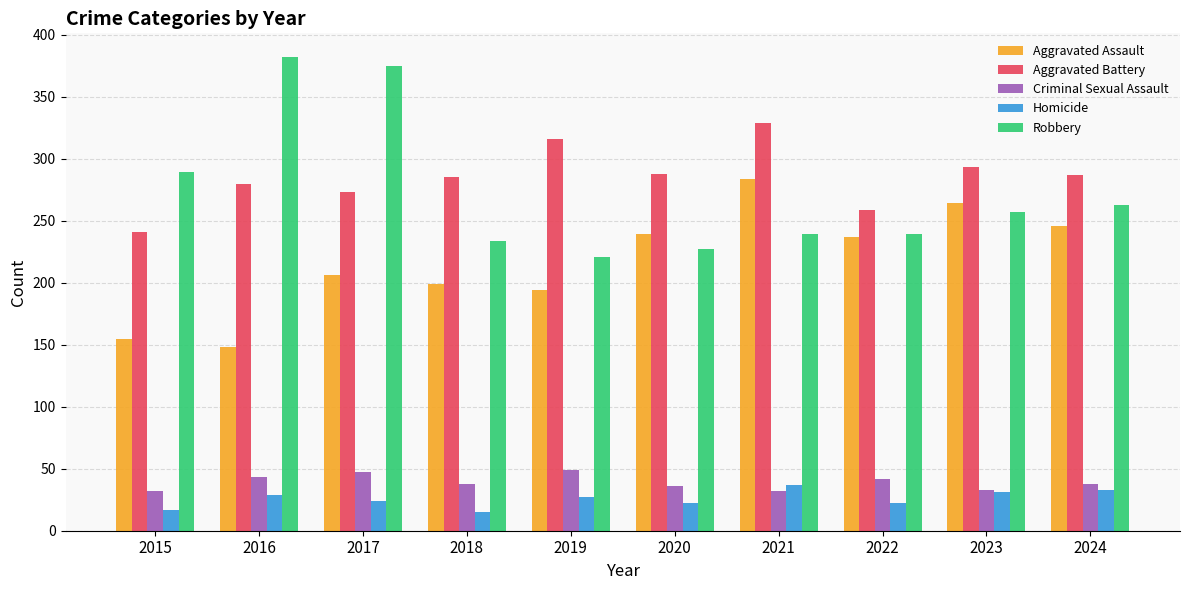

At which label does Criminal Sexual Assault first exceed 38?

2016